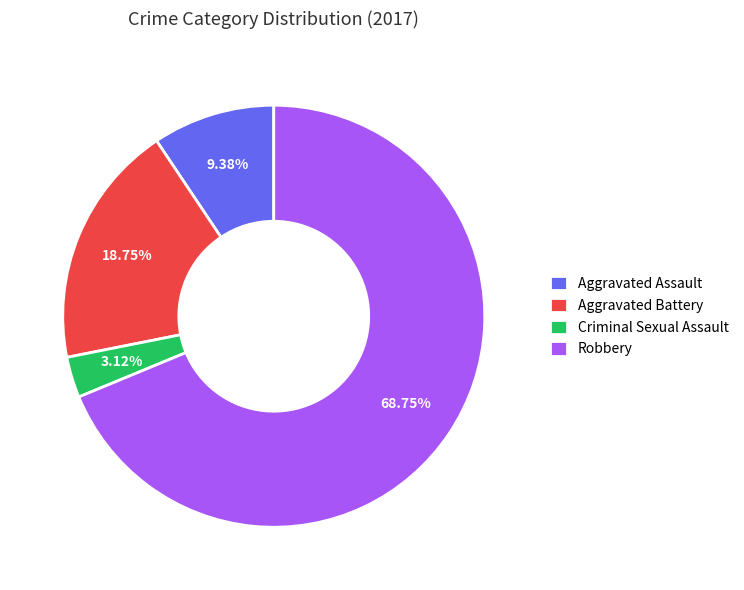

Combined, do Aggravated Assault and Aggravated Battery account for over 50%?

No